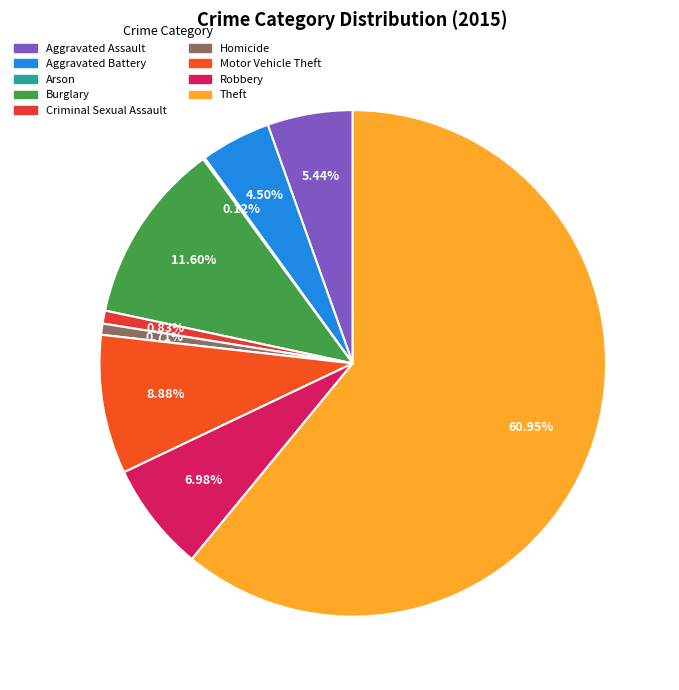

How many slices are in this pie chart?

9